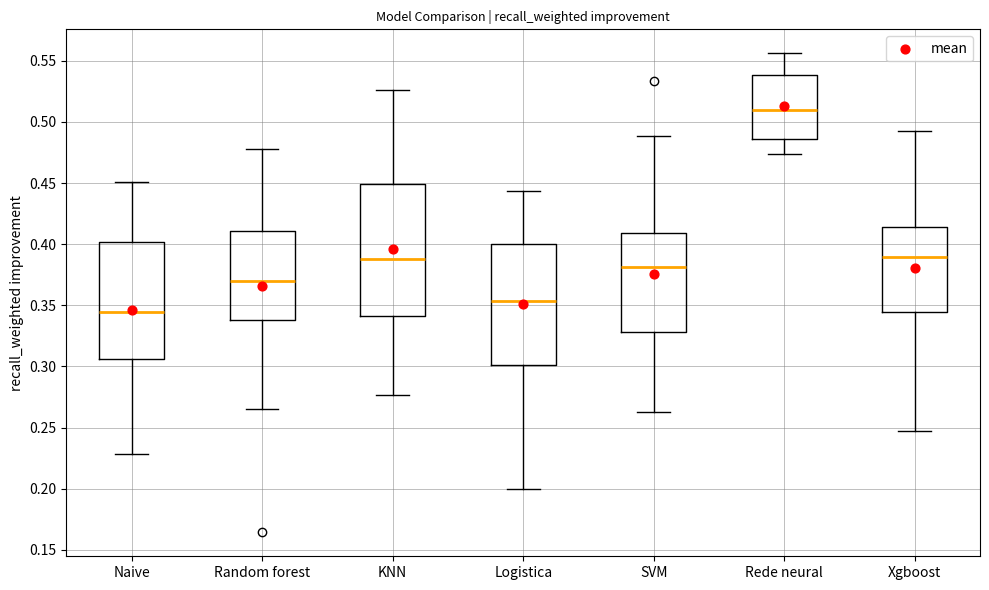

Reading left to right, transcribe this box plot: for each box, give where its median line is, the range the box spans, and where its two whiskers end, as read against the y-axis. The values are not printed on the chart, so give them approximately, as read against the axis.

Naive: median 0.345, box 0.305 to 0.400, whiskers 0.230 to 0.450
Random forest: median 0.370, box 0.340 to 0.410, whiskers 0.265 to 0.480
KNN: median 0.390, box 0.340 to 0.450, whiskers 0.275 to 0.525
Logistica: median 0.355, box 0.300 to 0.400, whiskers 0.200 to 0.445
SVM: median 0.380, box 0.330 to 0.410, whiskers 0.265 to 0.490
Rede neural: median 0.510, box 0.485 to 0.540, whiskers 0.475 to 0.555
Xgboost: median 0.390, box 0.345 to 0.415, whiskers 0.250 to 0.490